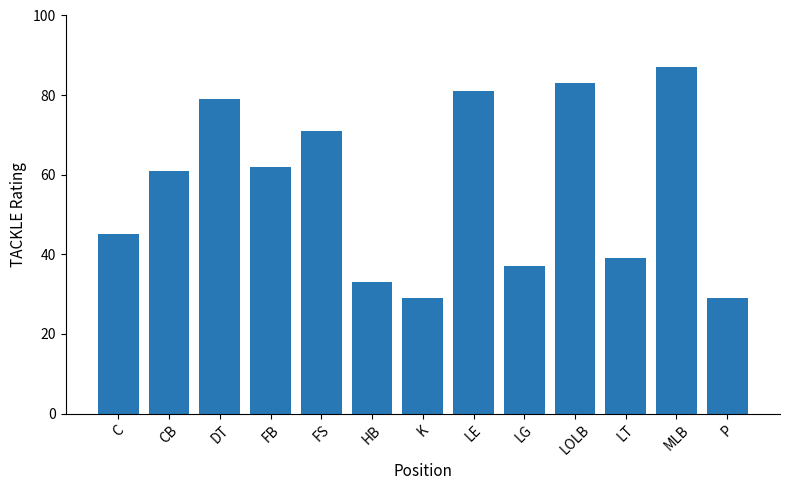

Between LE and MLB, which is larger?

MLB